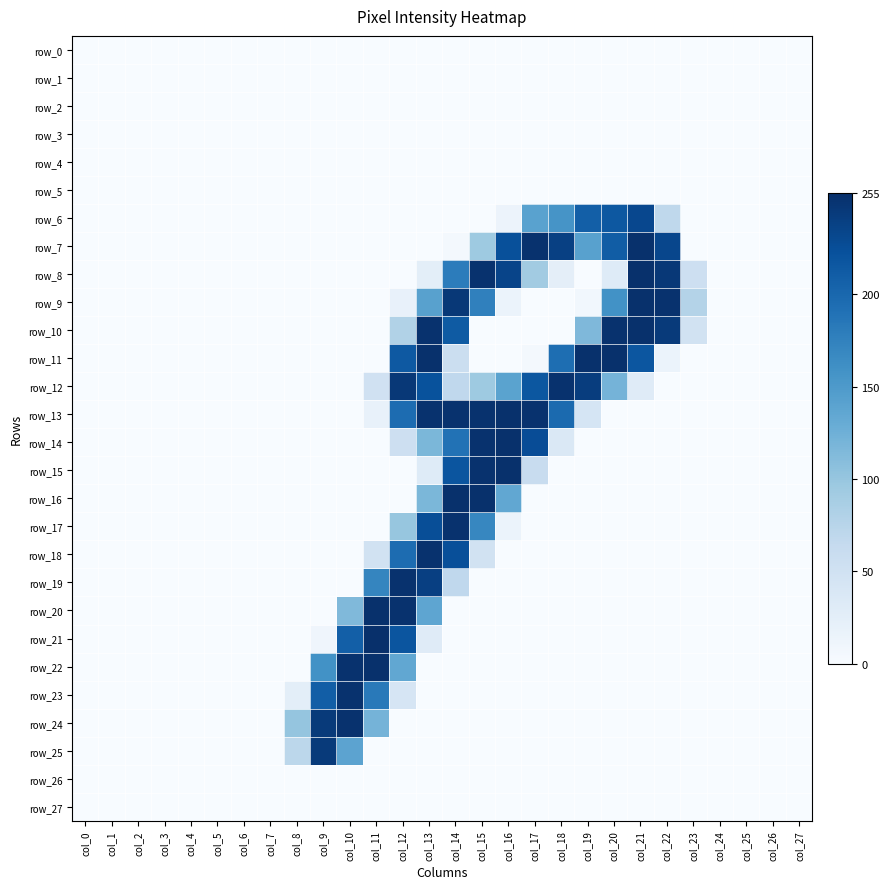

What is the greatest value displayed?

255